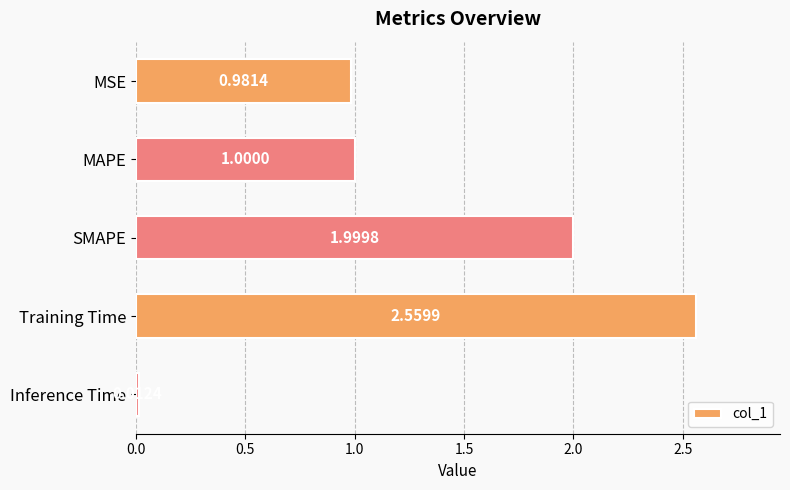

Rank the categories by value from lowest to highest.

Inference Time, MSE, MAPE, SMAPE, Training Time